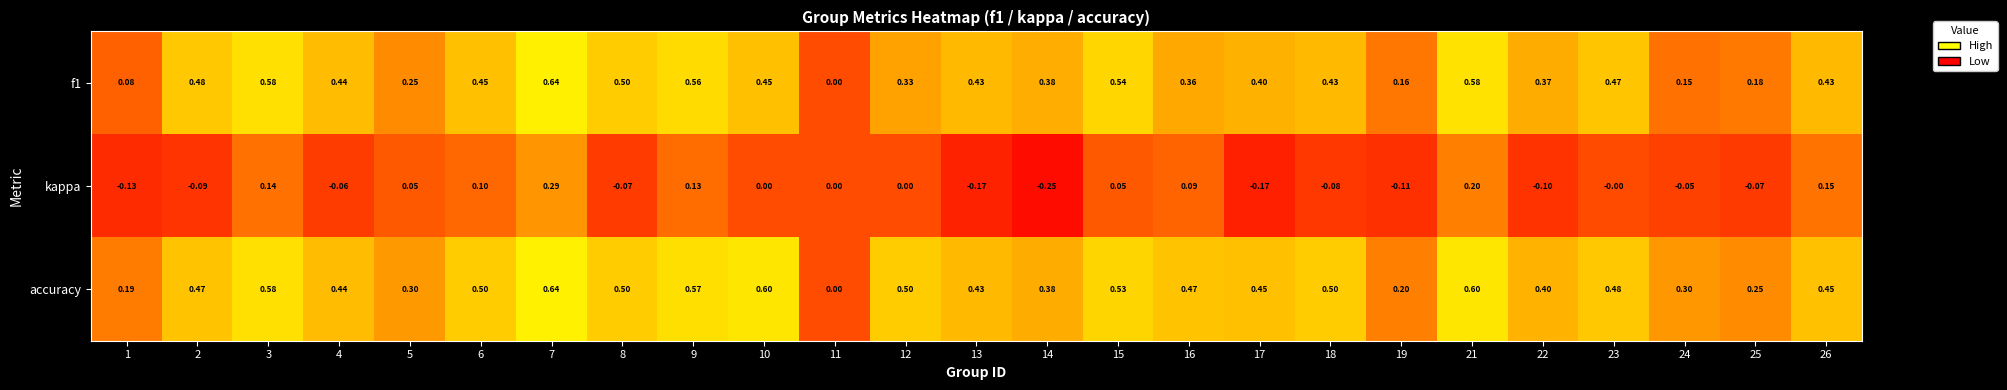

Is the value of accuracy at 19 greater than the value of f1 at 22?

No